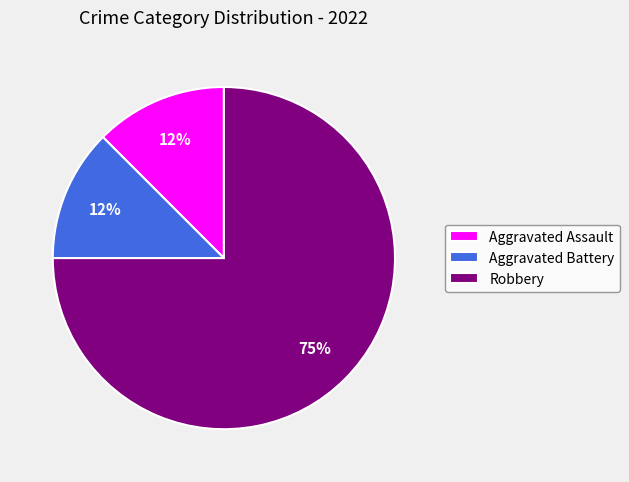

Is there any slice that represents more than half of the pie?

Yes